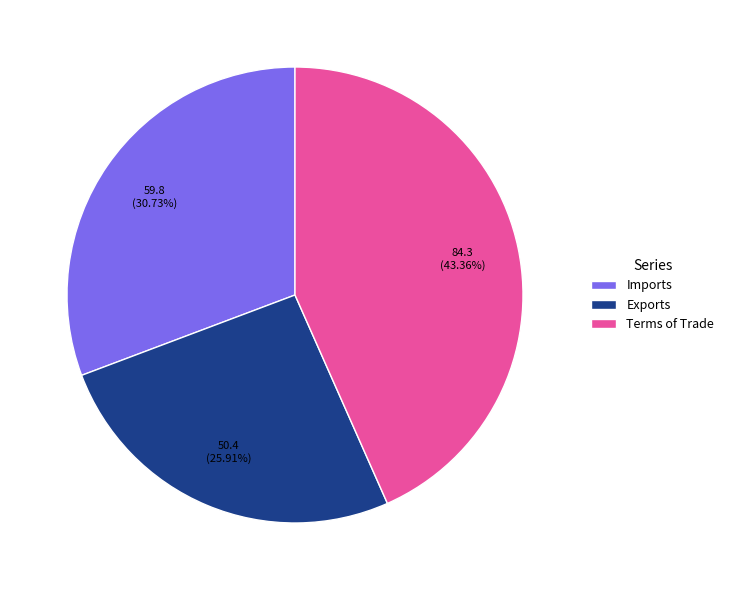

Do Terms of Trade and Imports together represent more than half of the pie?

Yes